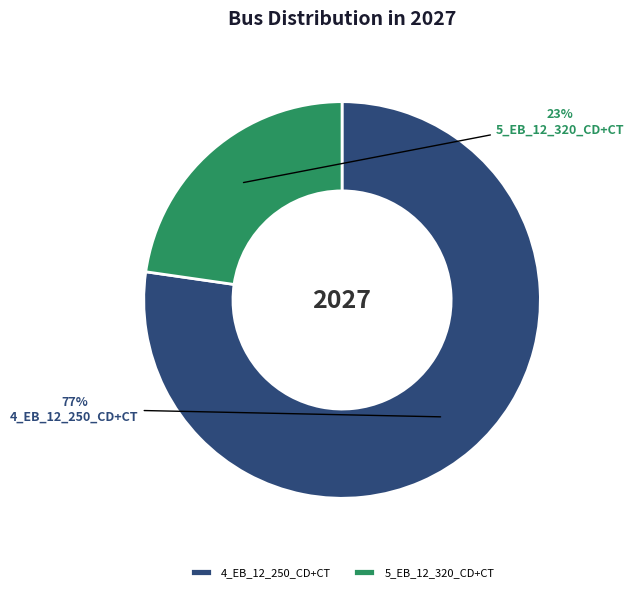

How many slices are in this pie chart?

2